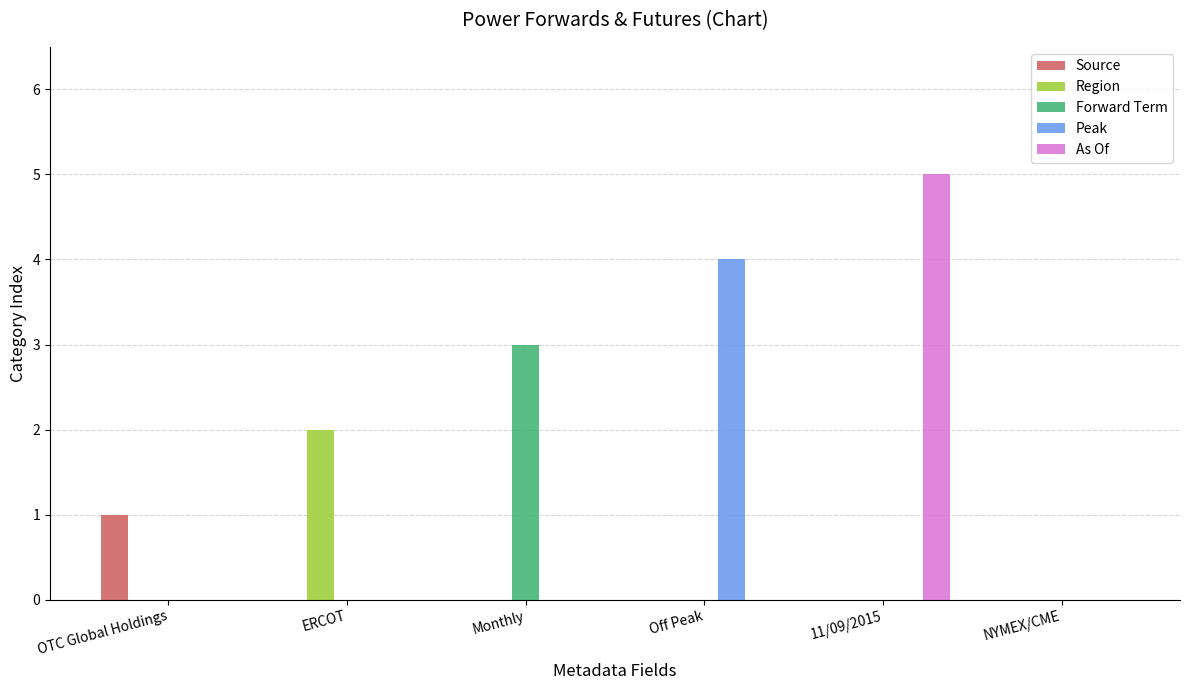

What is the sum of all Peak values?

4